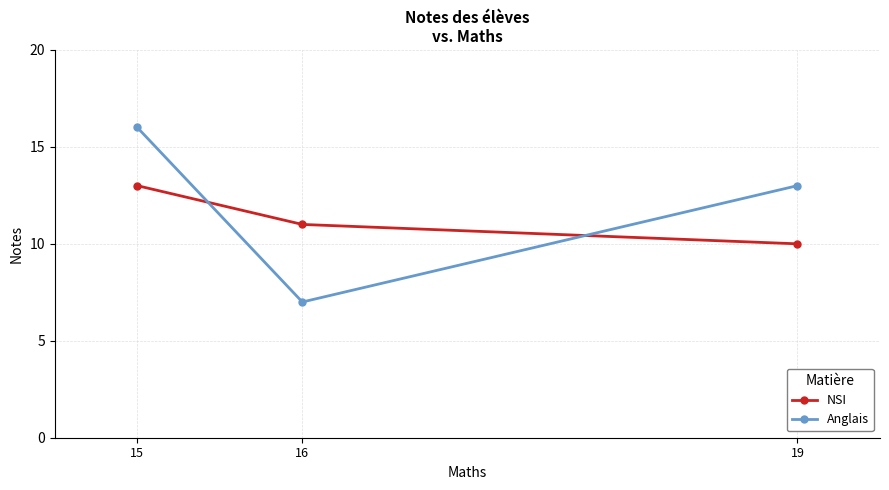

What is the minimum value for NSI?

10